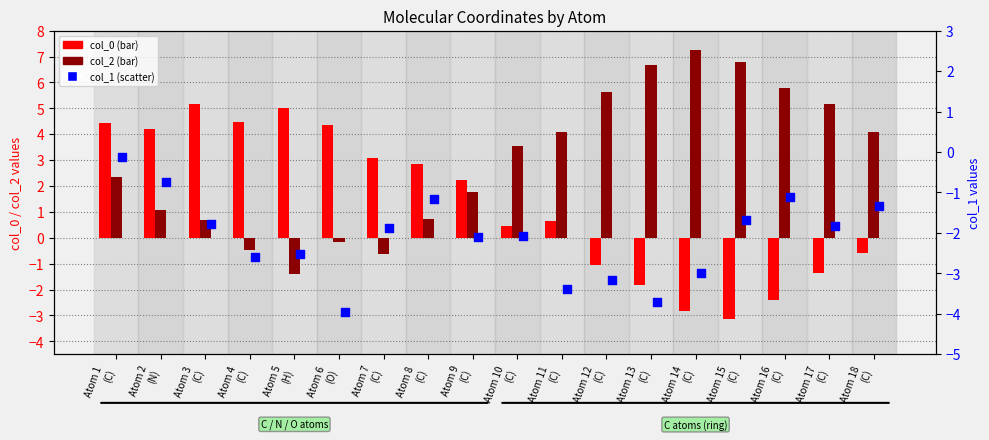

What is the total value across all series at Atom 18
(C)?

2.2